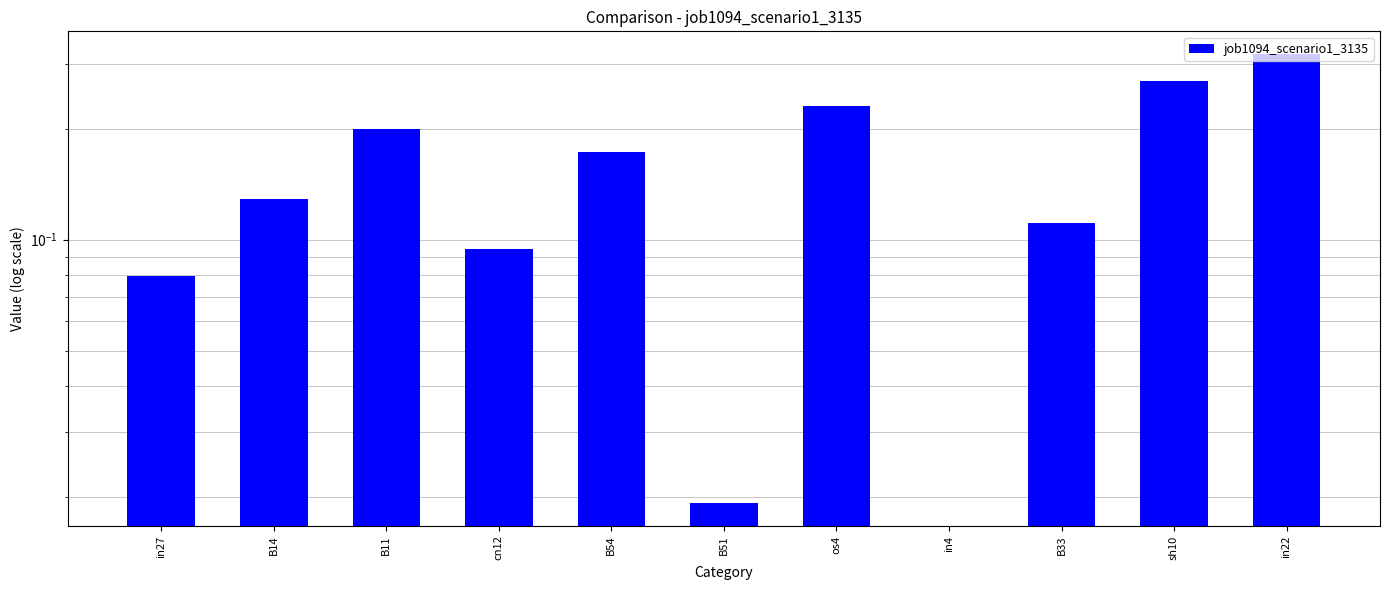

Reading left to right, what are all the values shown in this chart?

in27=0.1	B14=0.1	B11=0.2	cn12=0.1	B54=0.2	B51=0.0	os4=0.2	in4=0.0	B33=0.1	sh10=0.3	in22=0.3